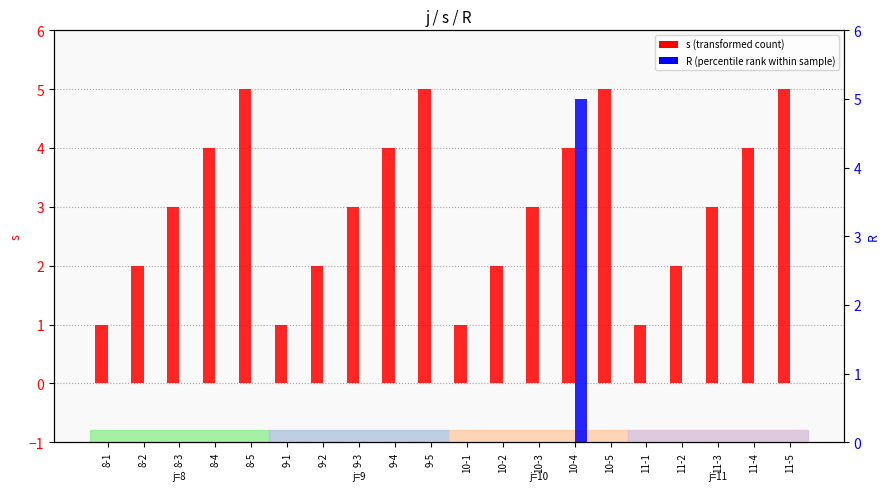

At which category is the sum across all series the highest?

10-4